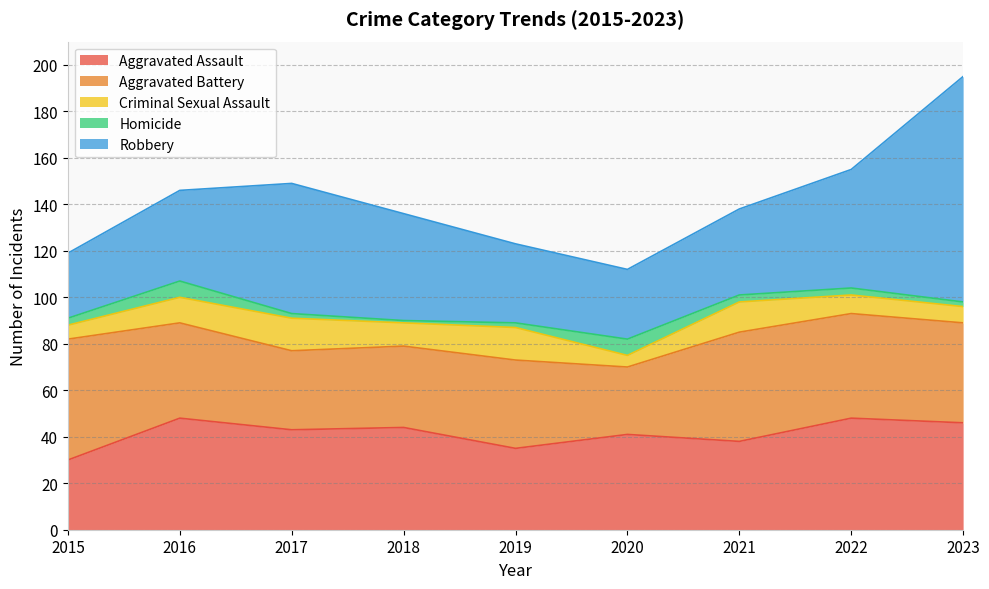

What is the minimum value shown in the chart?

1